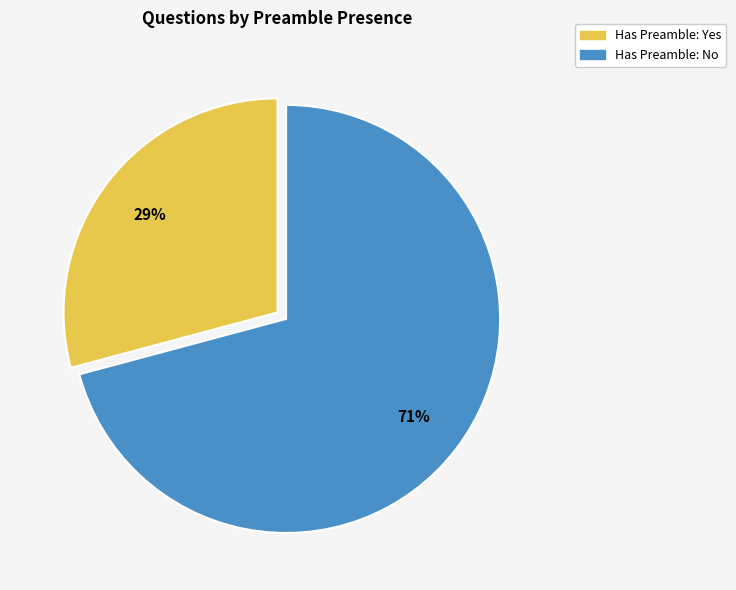

To the nearest percent, what is the average slice percentage?

50%